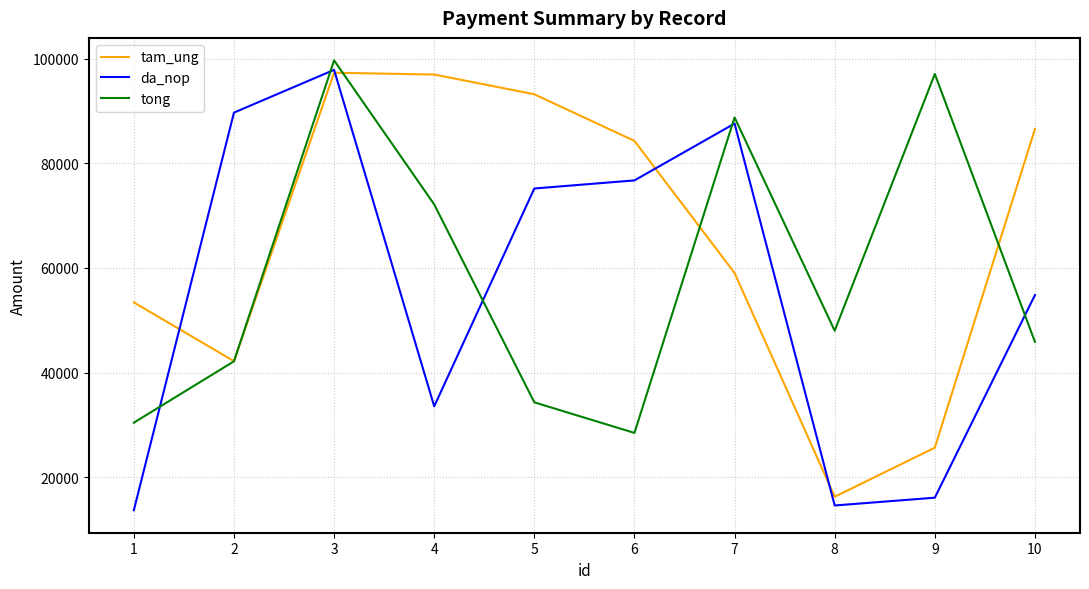

What is the average value of the da_nop series?

55969